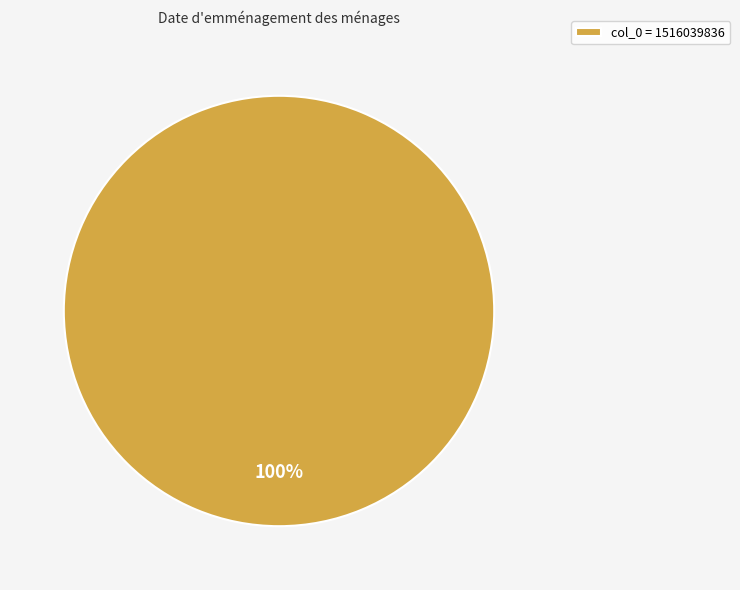

What percentage is the col_0 = 1516039836 slice, to the nearest percent?

100%